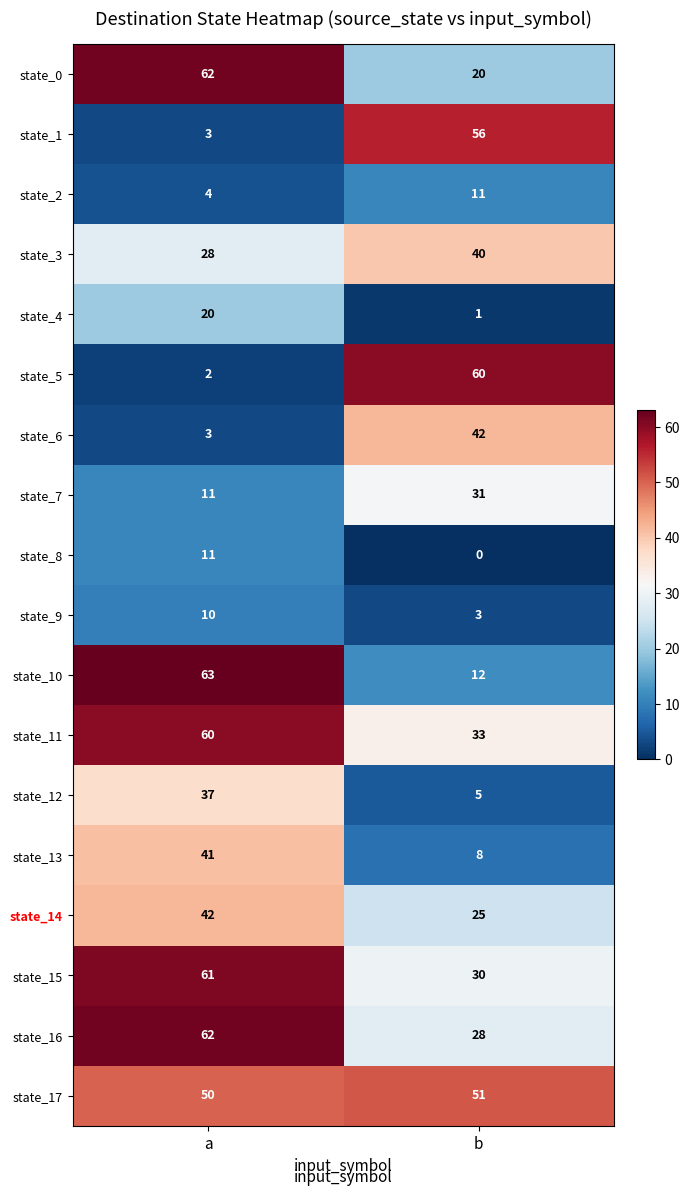

What is the total value across all series at b?

456